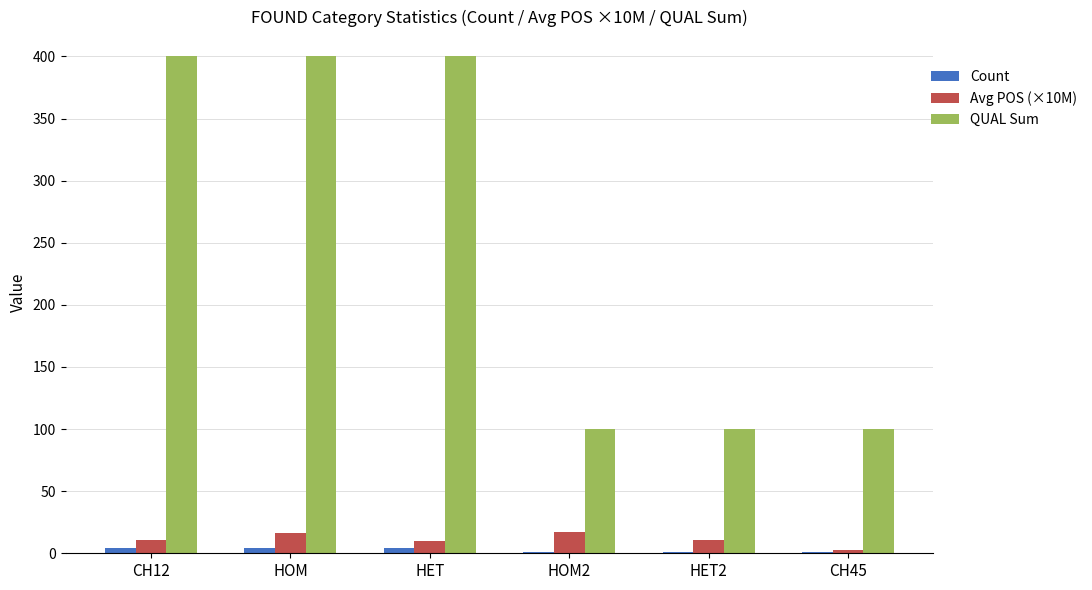

What is the greatest value displayed?

400